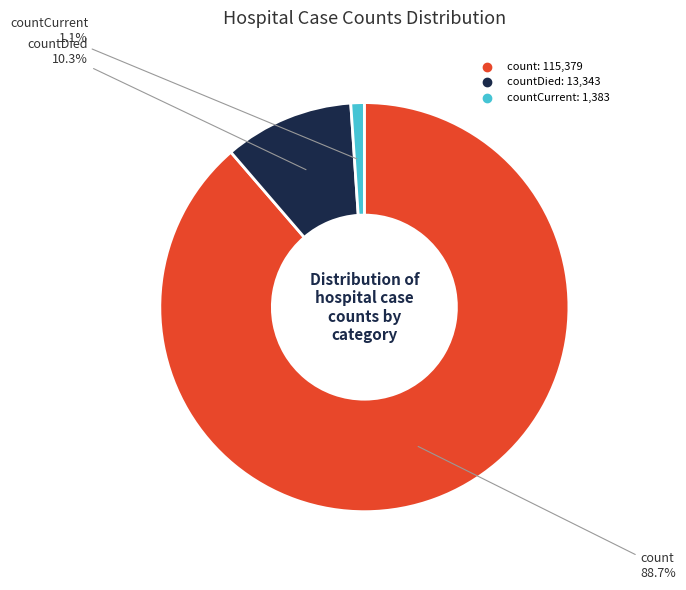

Is there a majority slice in this chart?

Yes